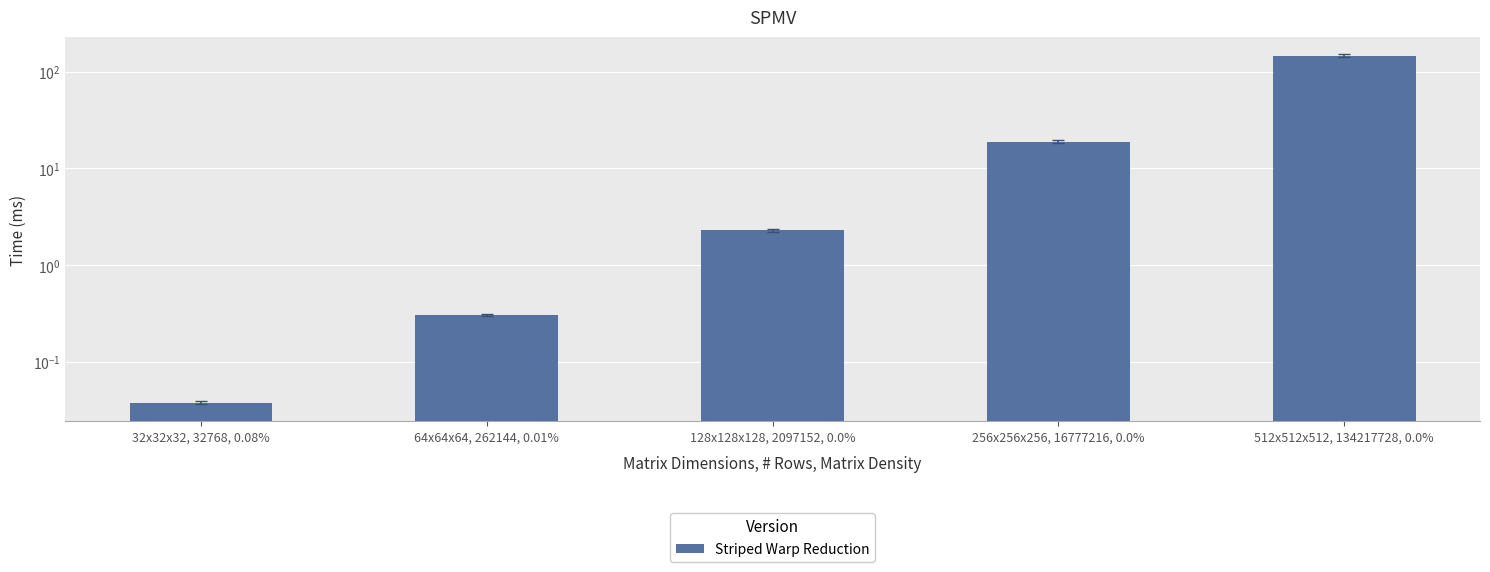

Rank the categories by value from highest to lowest.

512x512x512, 134217728, 0.0%, 256x256x256, 16777216, 0.0%, 128x128x128, 2097152, 0.0%, 64x64x64, 262144, 0.01%, 32x32x32, 32768, 0.08%